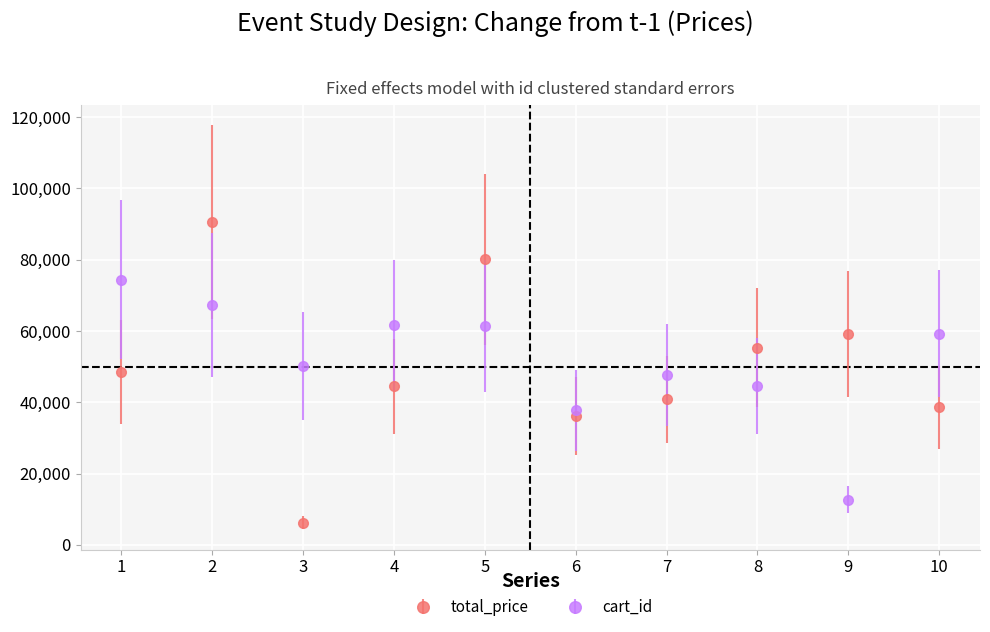

True or false: total_price has more than 1 interior local peaks.

True